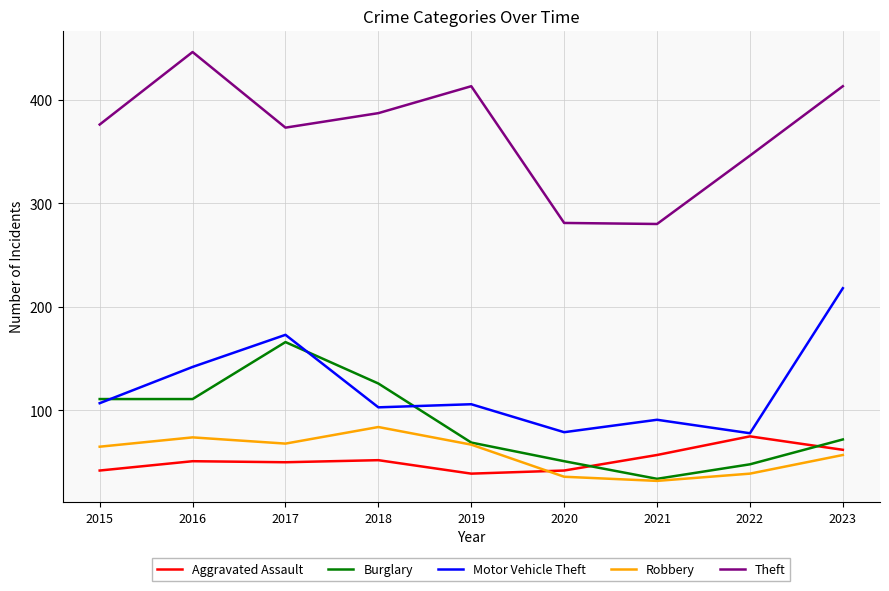

Read the Theft value at 2023.

413